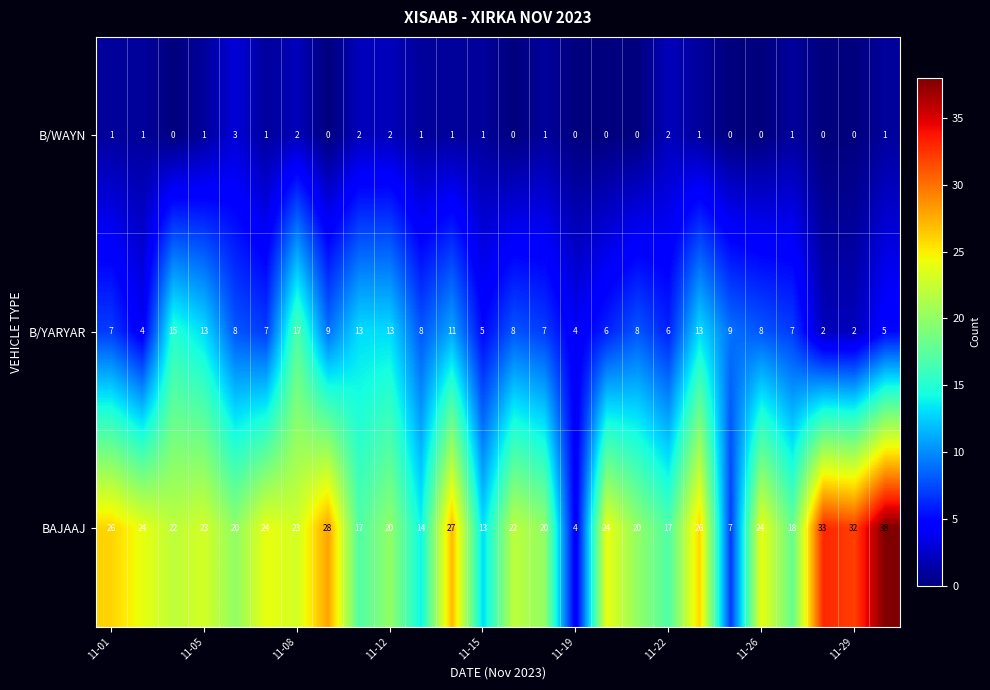

What is the difference between the maximum and minimum values in the B/WAYN series?

3